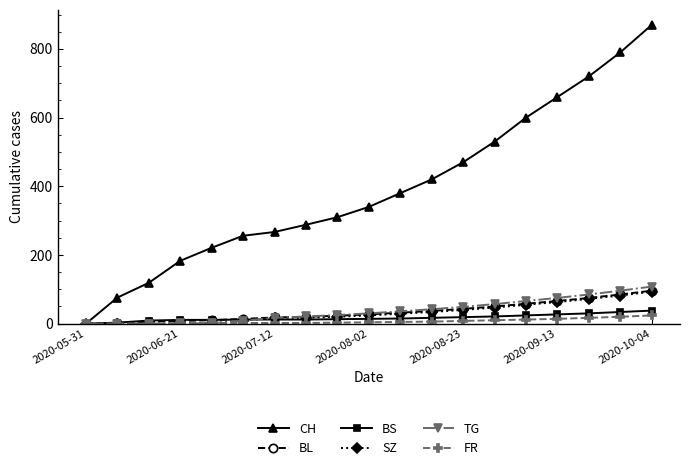

Which series has the largest total across all categories?

CH